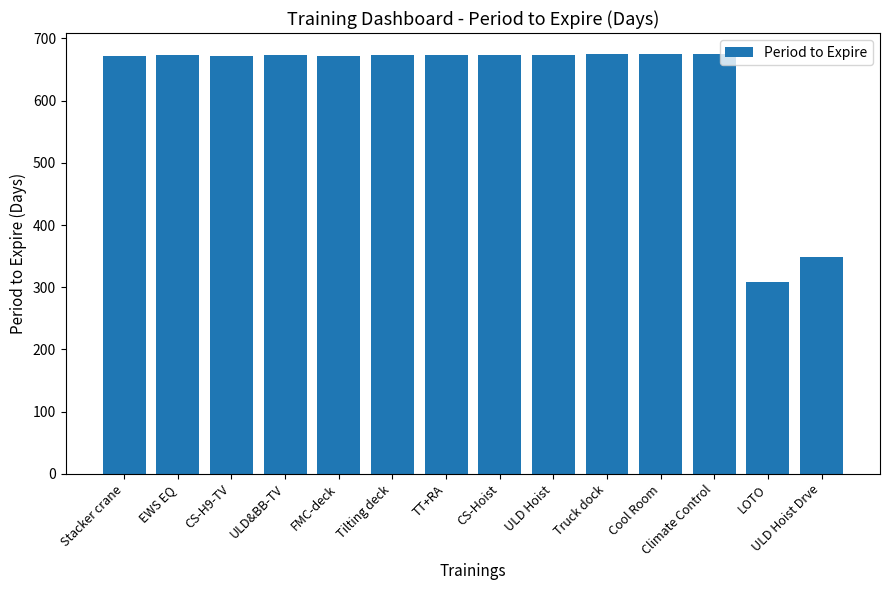

How many series are shown in this chart?

1